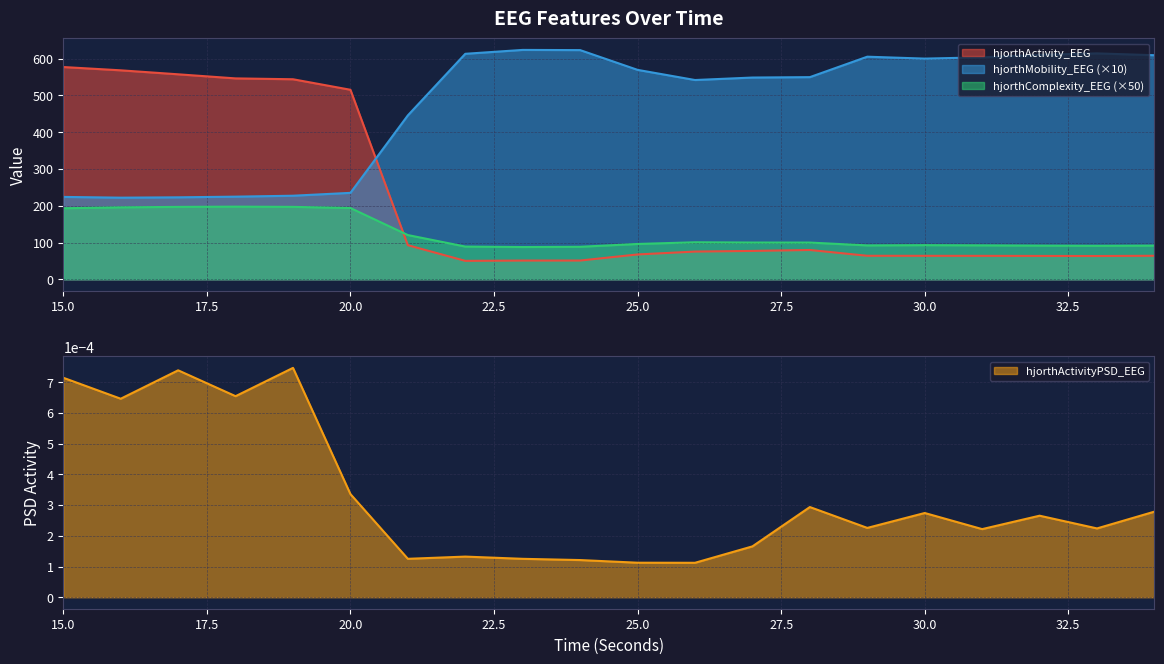

What are all the series names shown in the legend?

hjorthActivity_EEG, hjorthMobility_EEG, hjorthComplexity_EEG, hjorthActivityPSD_EEG